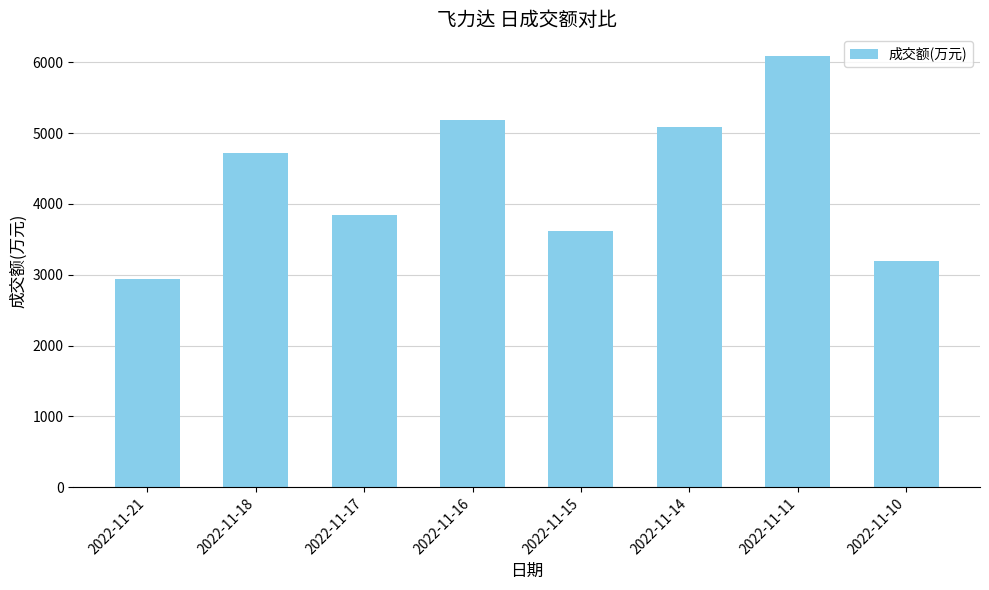

How many bars are there in total?

8